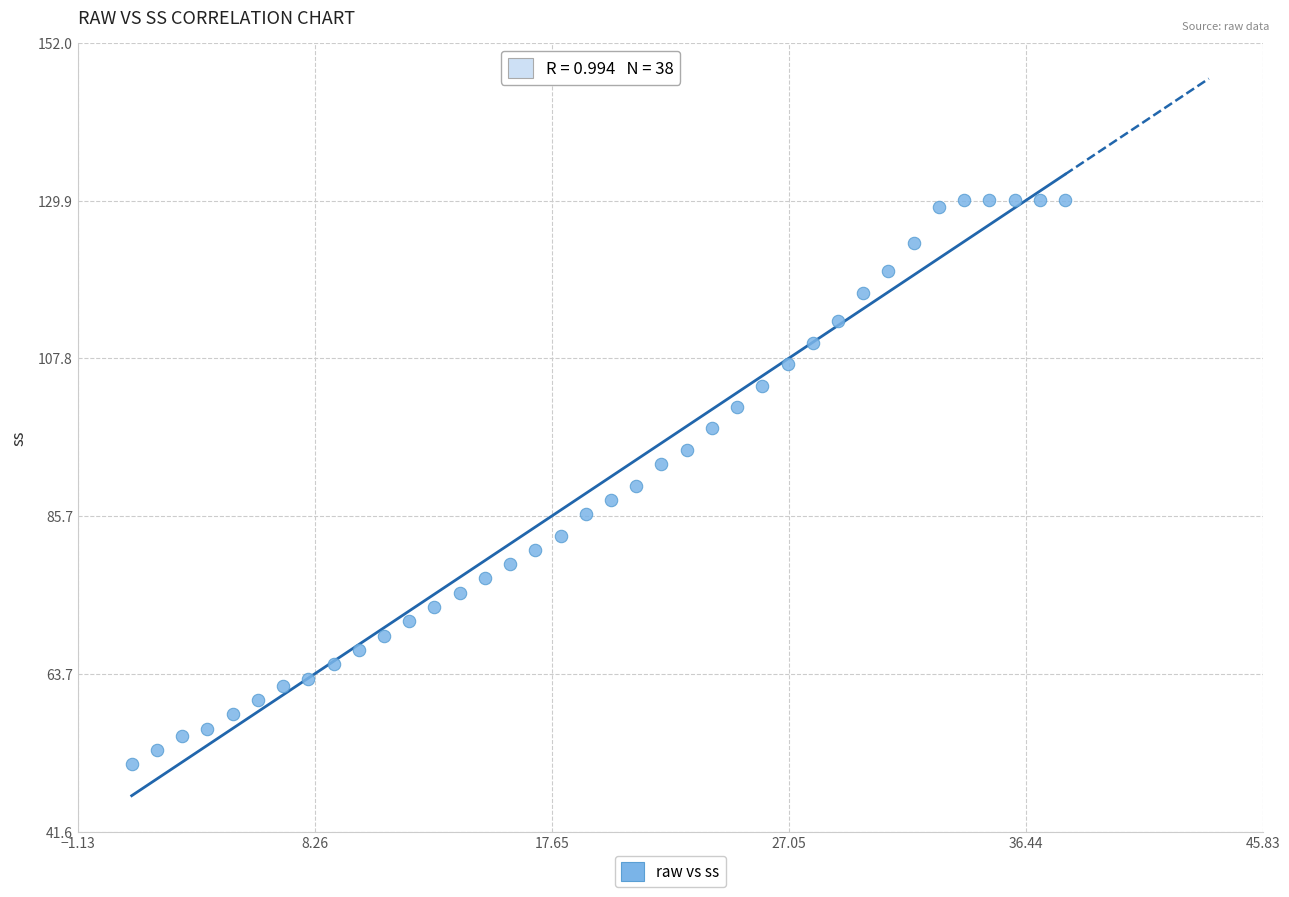

What is the range of Y values (max minus min)?

79